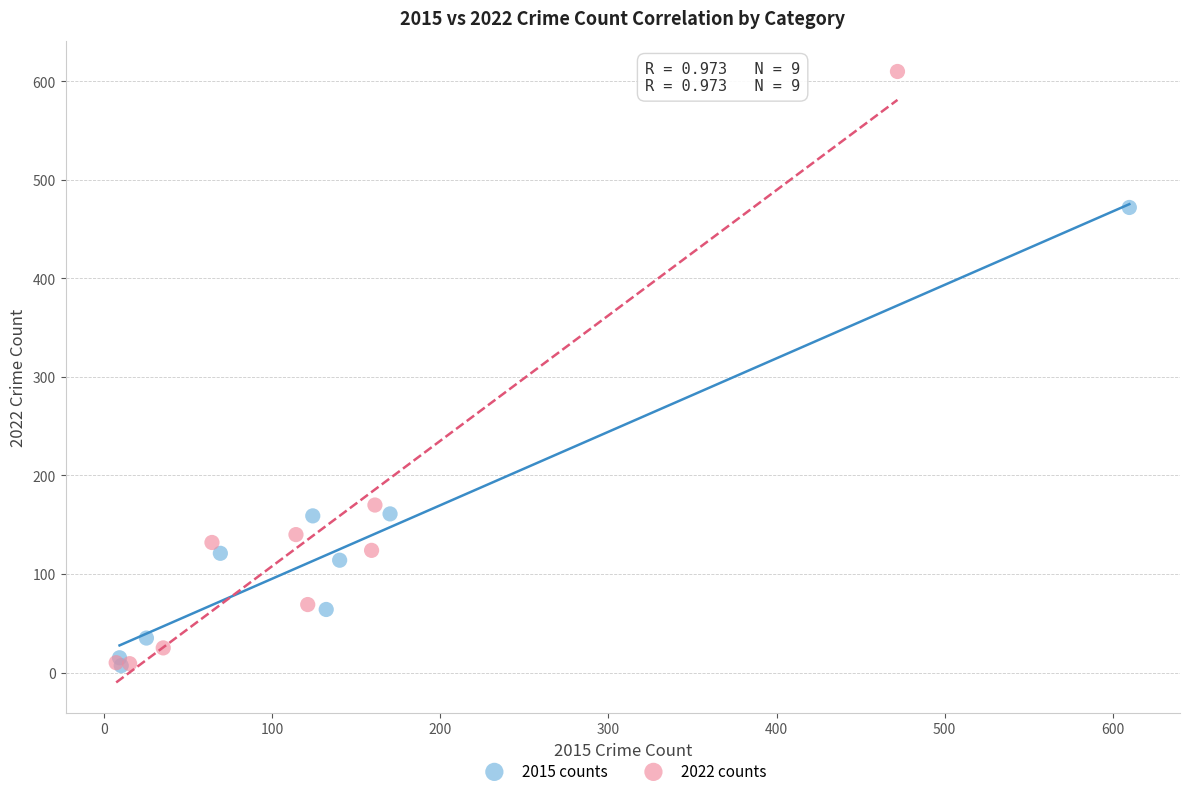

Which series has the largest Y range (max minus min)?

2022 counts